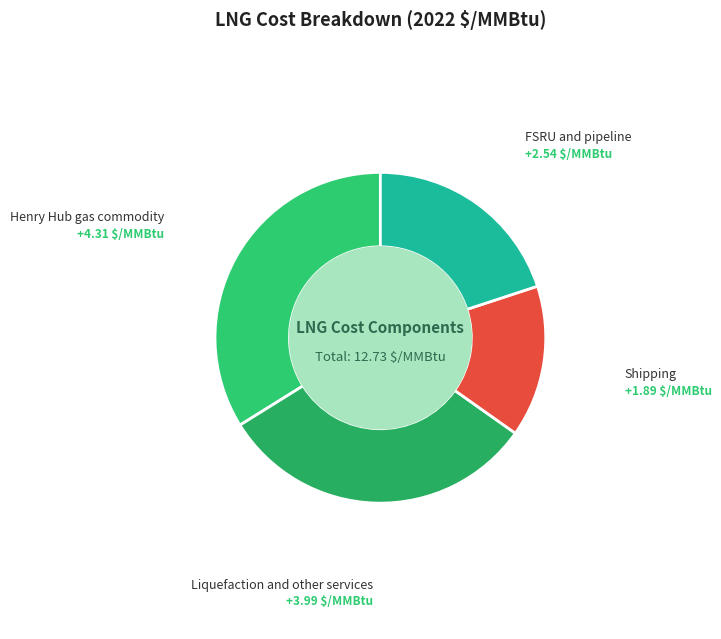

Approximately how many times larger is the value at FSRU and pipeline compared to Shipping?

1.3